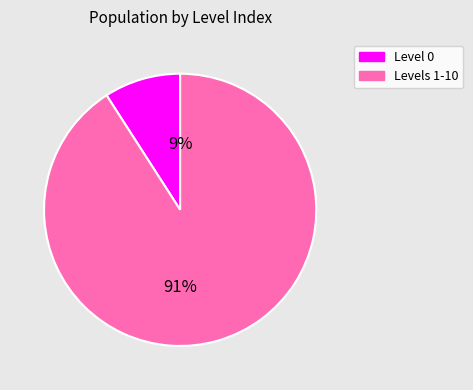

To the nearest percent, what portion does Level 0 represent?

9%